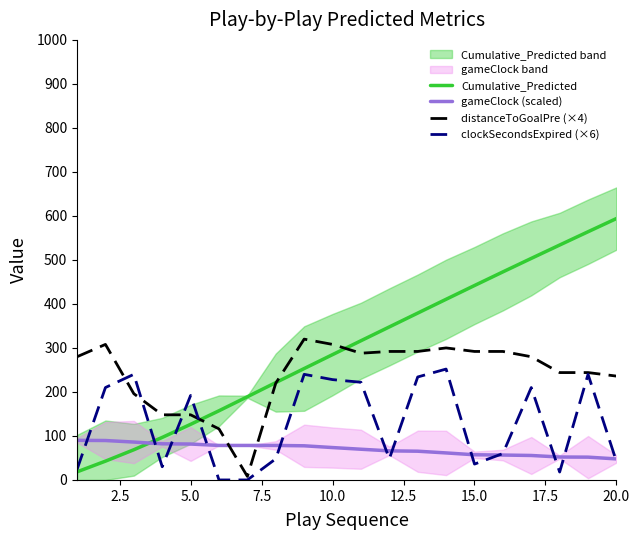

What is the maximum value shown in the chart?

594.0